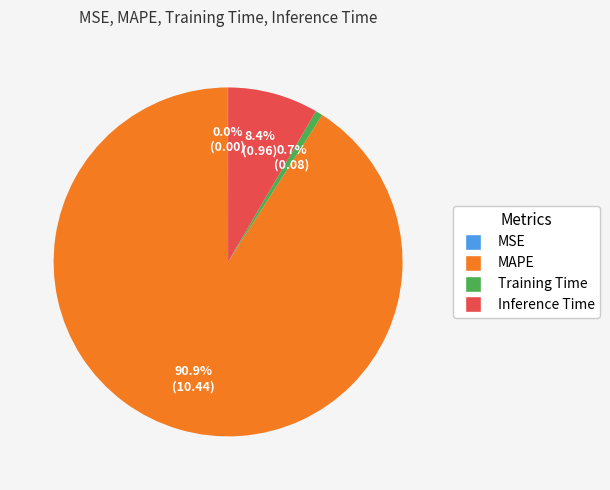

Between Training Time and Inference Time, which is larger?

Inference Time